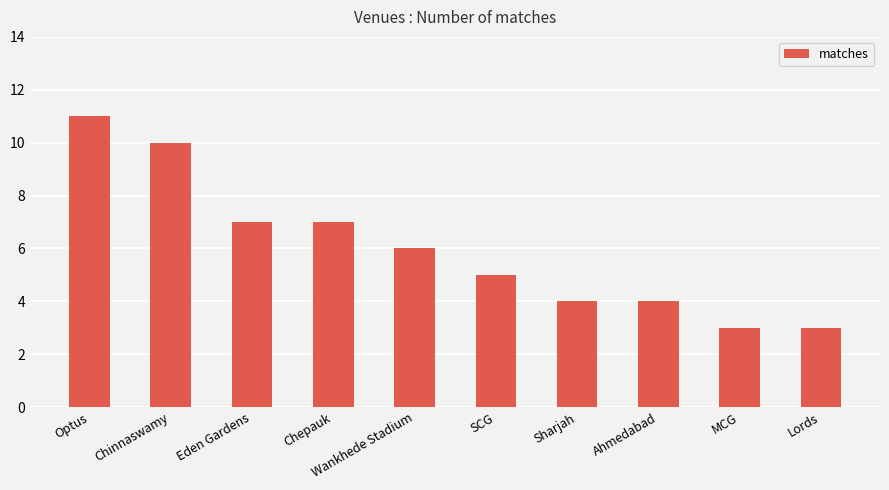

What is the ratio of the value at Sharjah to the value at Chinnaswamy?

0.4